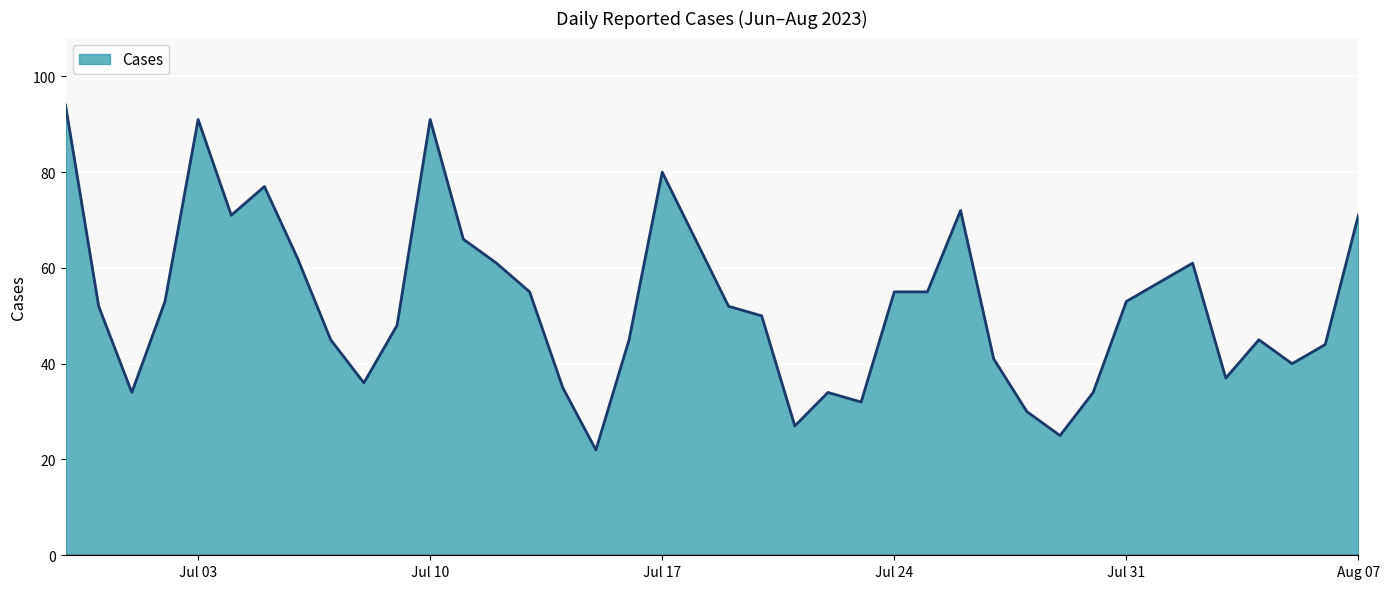

What is the minimum value shown in the chart?

22